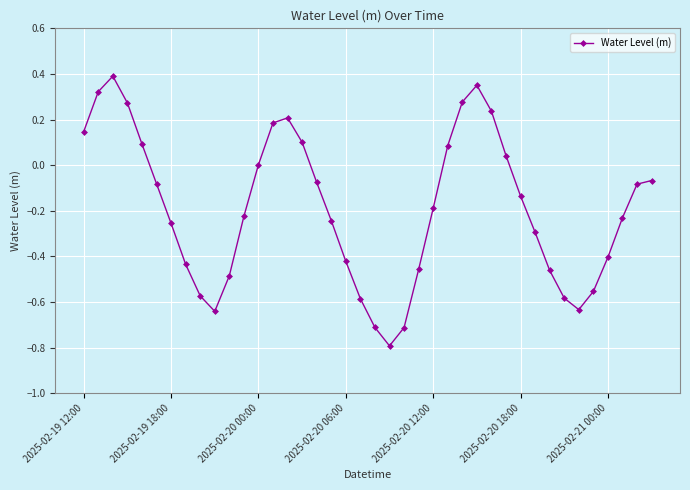

How many interior local valleys (lower than both neighbors) does the data have?

3